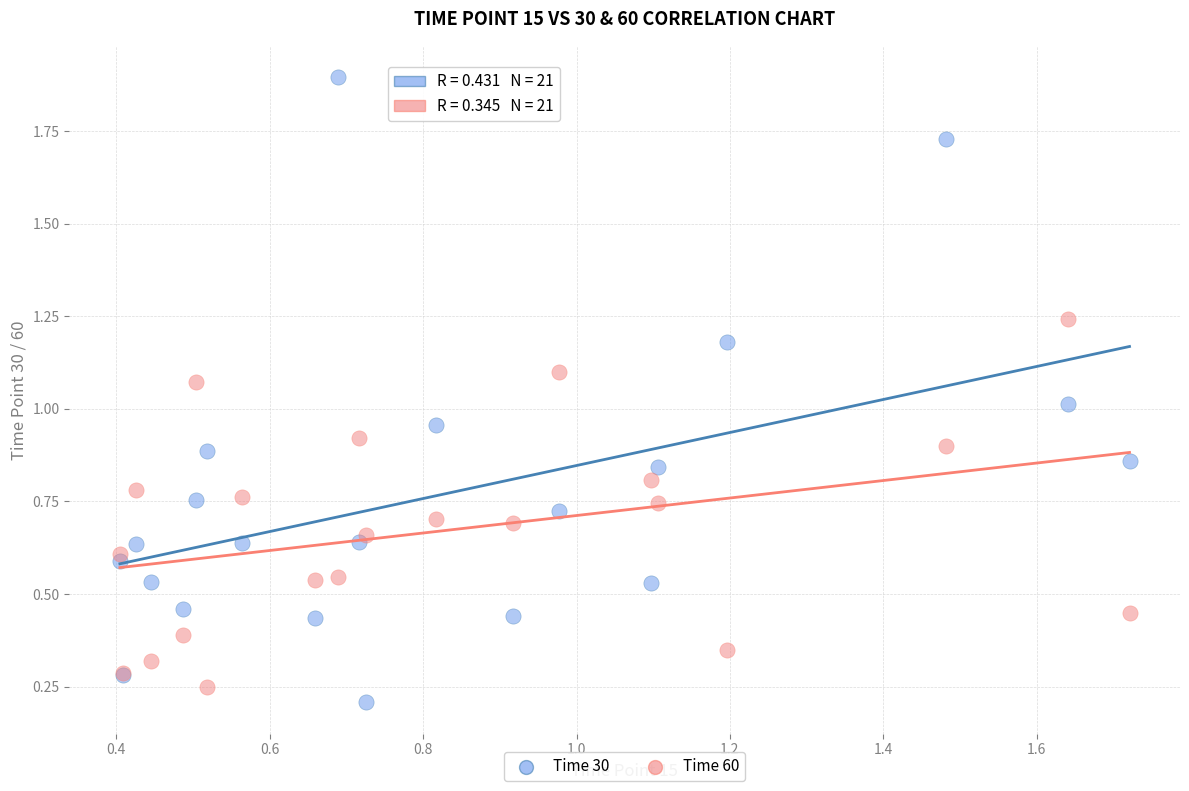

What are all the series names shown in the legend?

Time 30, Time 60